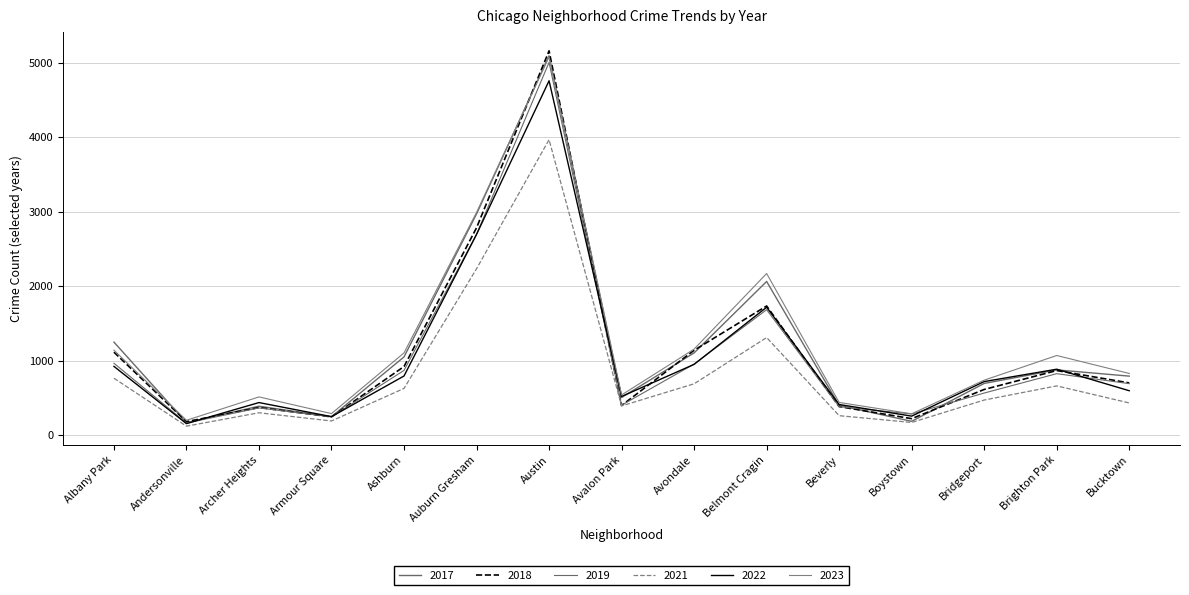

What is the minimum value shown in the chart?

123